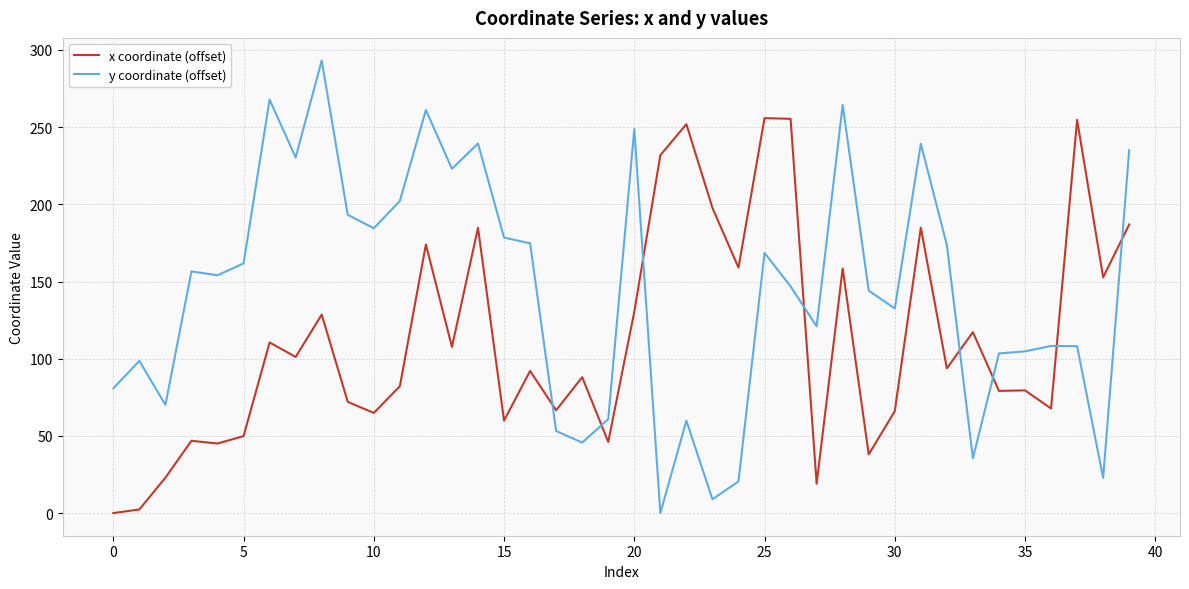

Rank the series by their average value, from lowest to highest.

x coordinate (offset), y coordinate (offset)